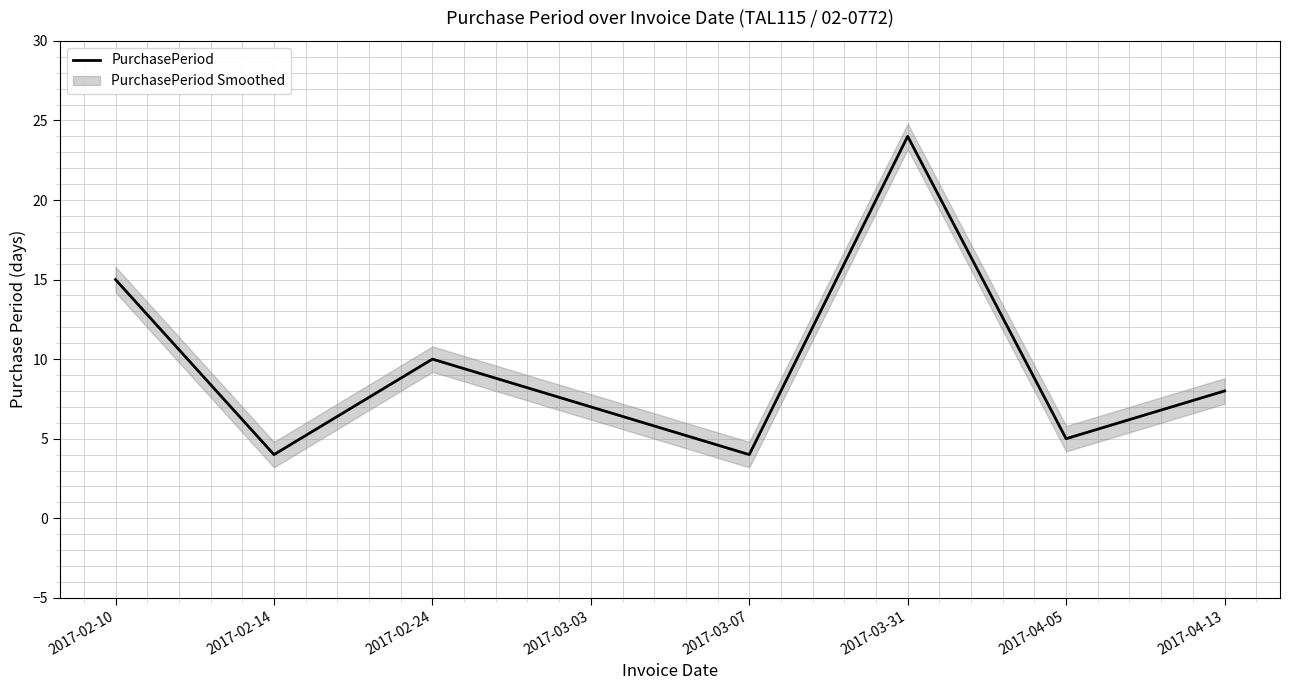

Rank the categories by value from lowest to highest.

2017-02-14, 2017-03-07, 2017-04-05, 2017-03-03, 2017-04-13, 2017-02-24, 2017-02-10, 2017-03-31